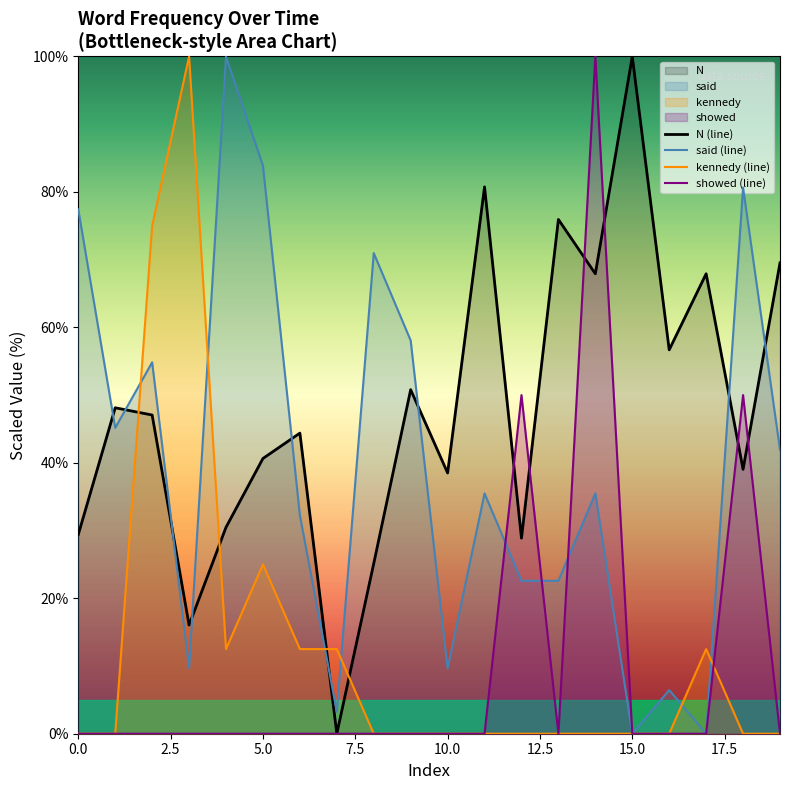

What is the average value of the kennedy (line) series?

12.5